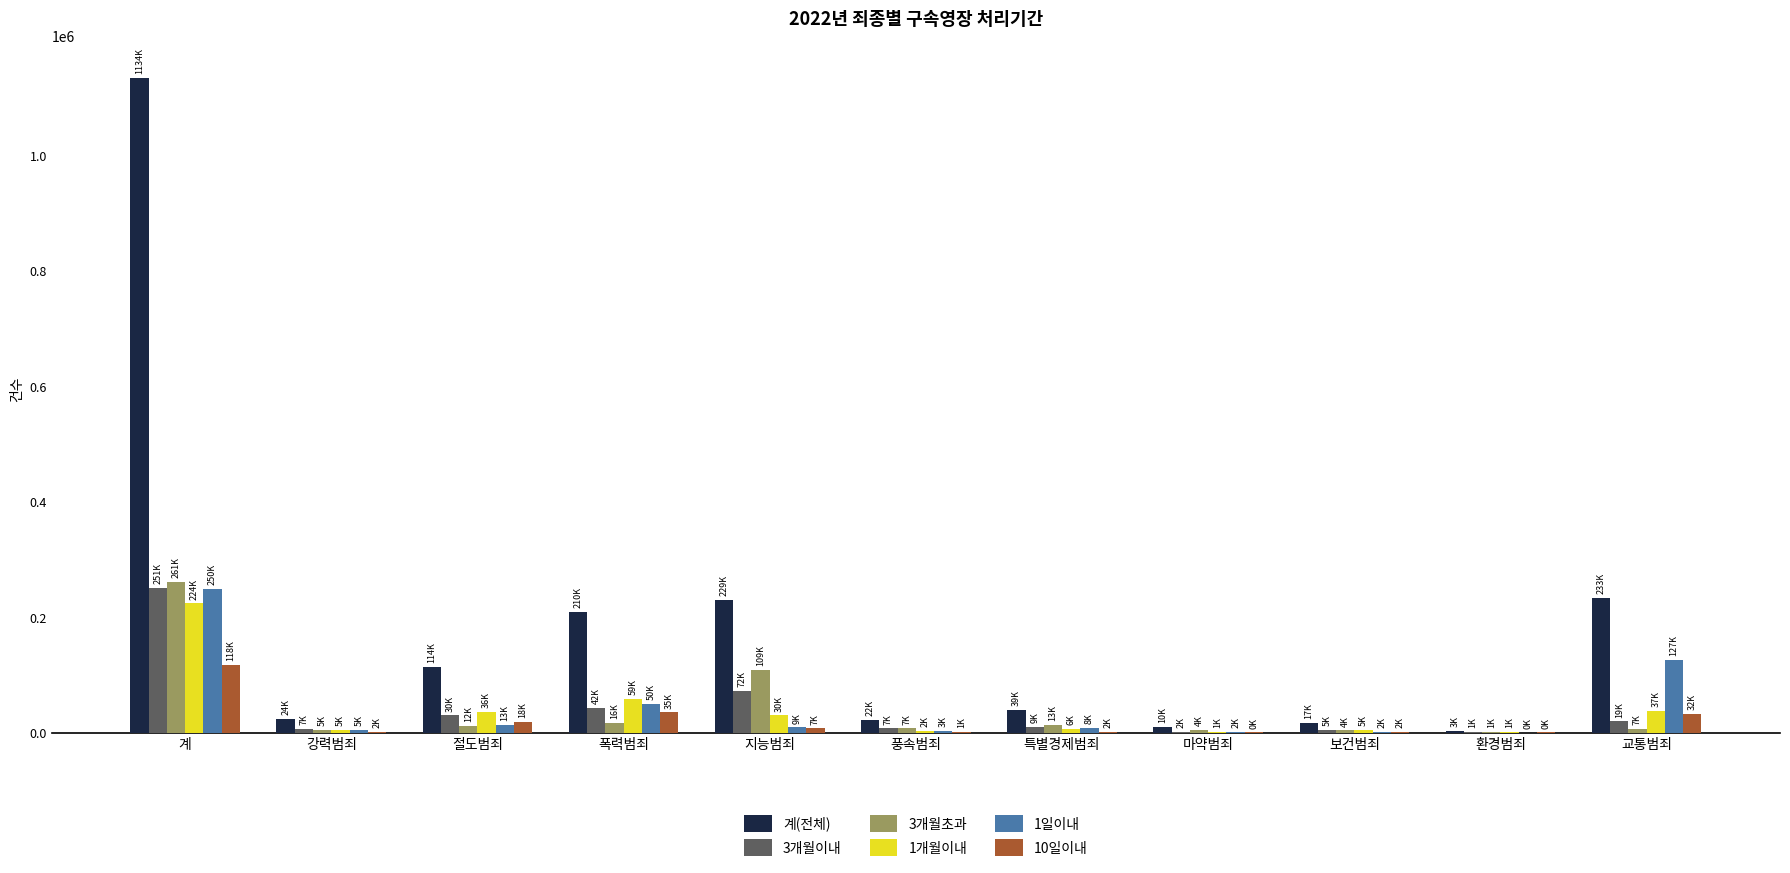

What is the total value across all series at 교통범죄?

455268